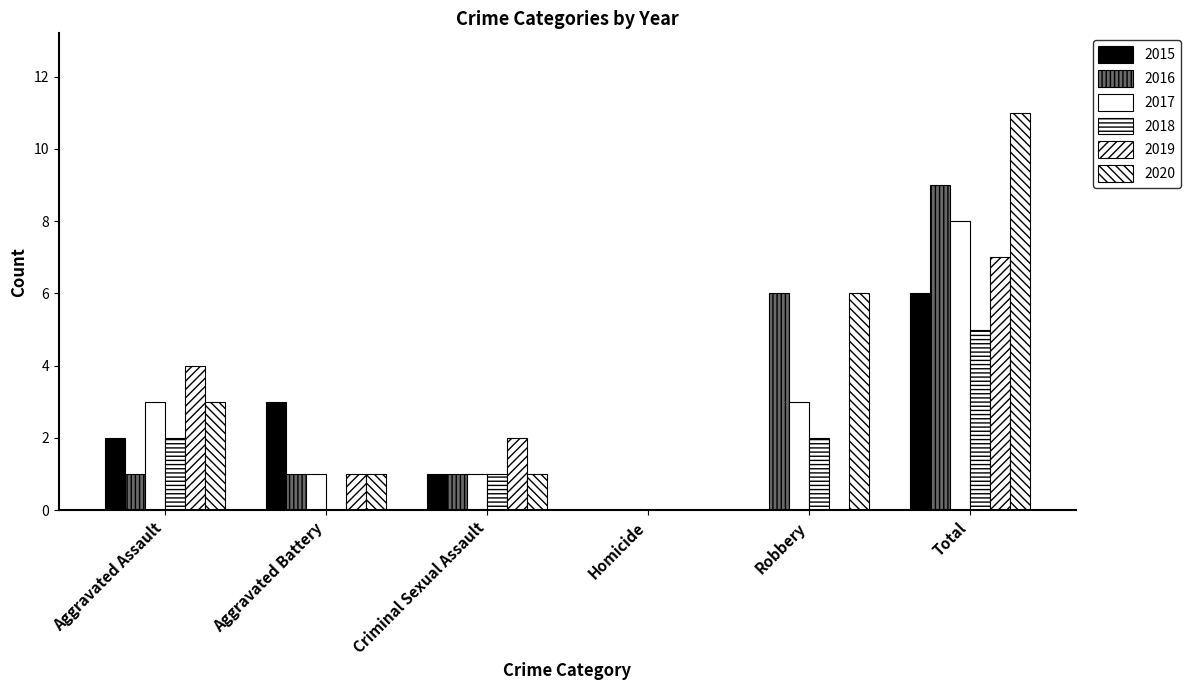

What is the sum of all 2018 values?

10